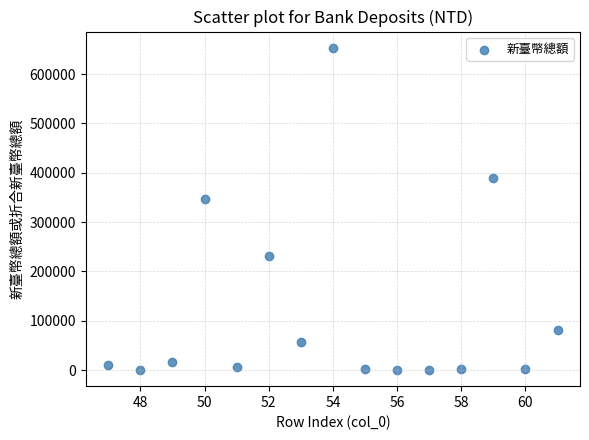

What Y value in the scatter plot is closest to 326710?

346035